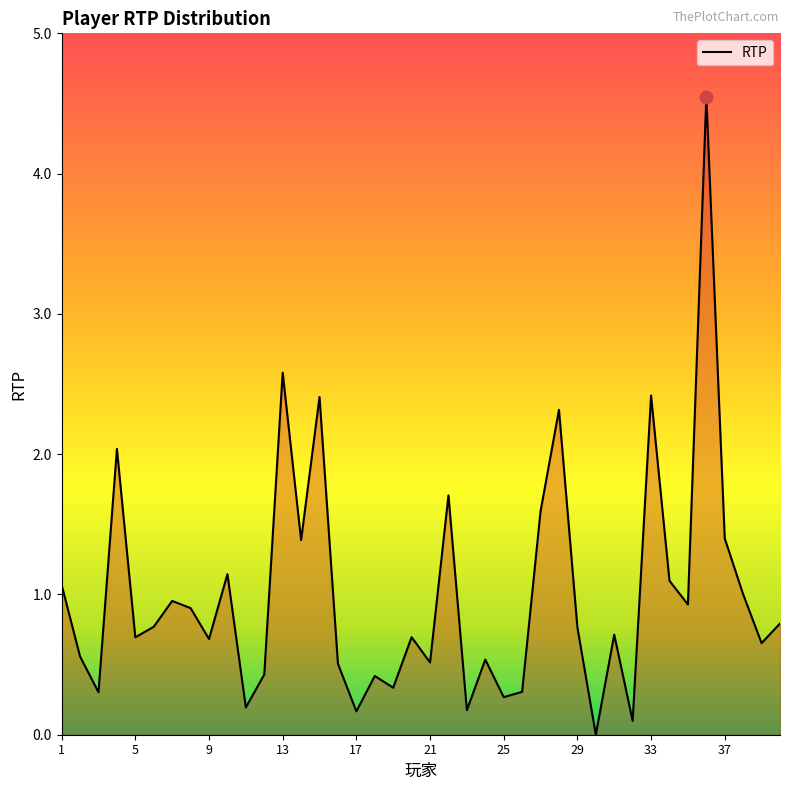

What is the maximum value shown in the chart?

4.5